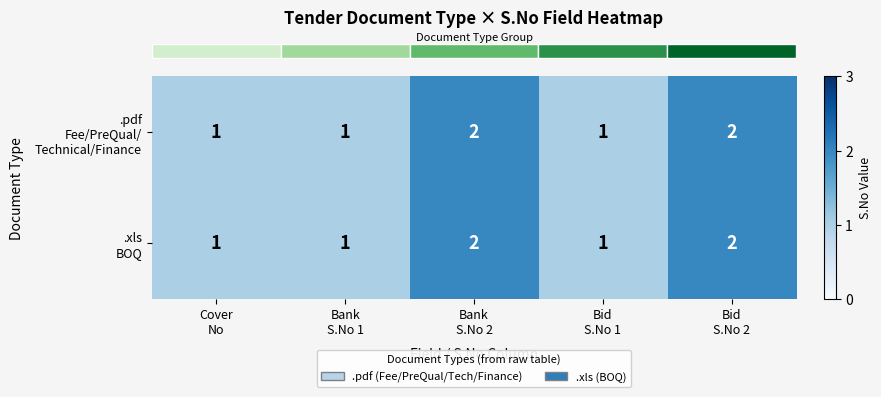

Which category has the lowest value across all series?

Cover
No